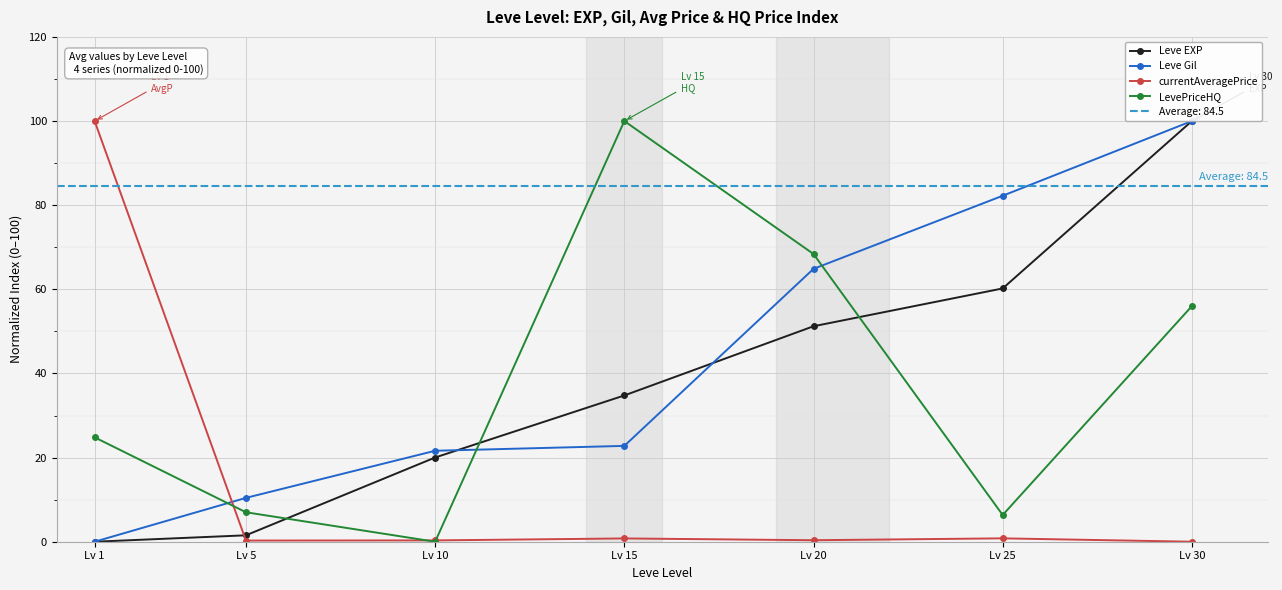

Is the value of LevePriceHQ at Lv 1 greater than the value of currentAveragePrice at Lv 25?

Yes